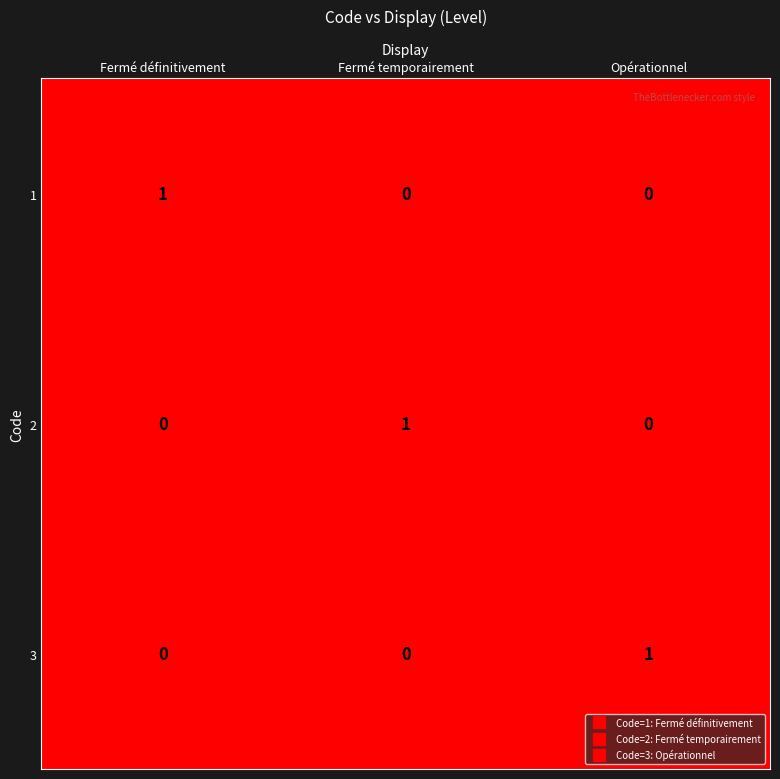

What is the spread (max minus min) of values at Fermé temporairement?

1